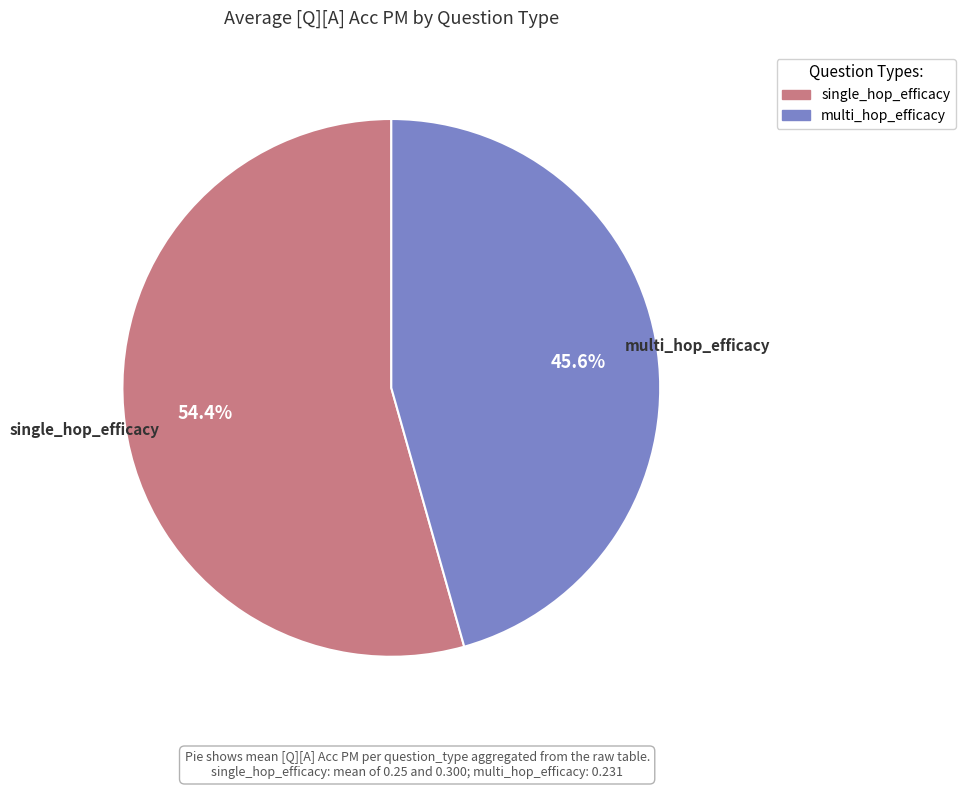

To the nearest percent, what is the difference between the single_hop_efficacy and multi_hop_efficacy slice percentages?

9%